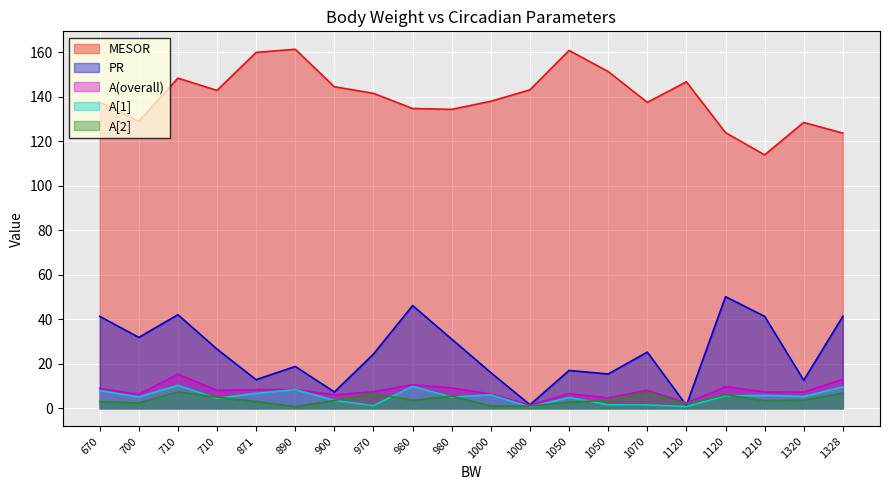

What is the sum of all MESOR values?

2801.4